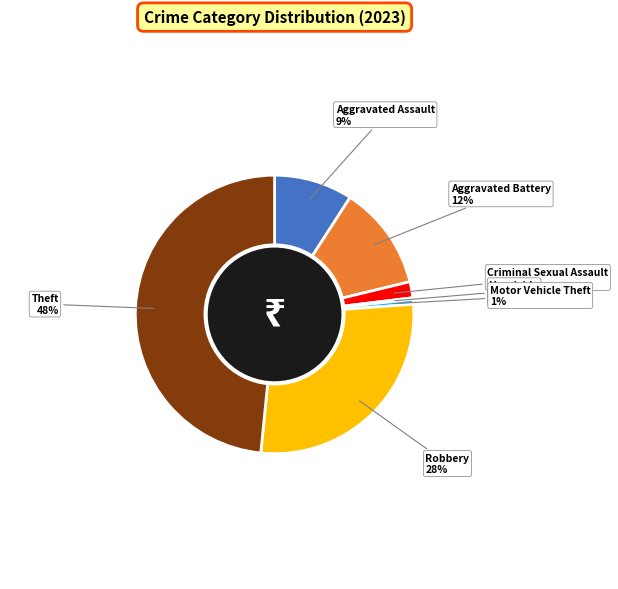

To the nearest percent, what is the difference between the largest and smallest slice percentages?

48%